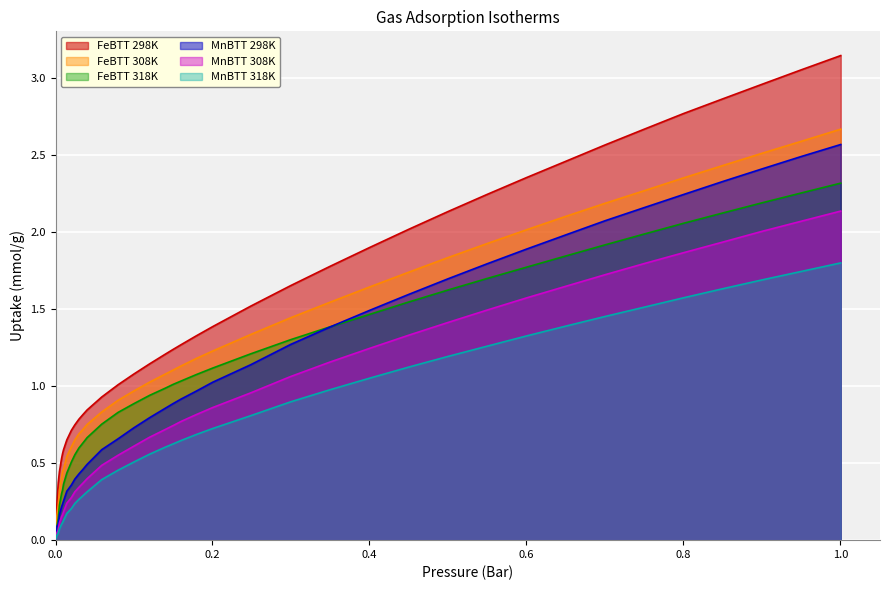

Which series has the widest spread of values?

FeBTT 298K